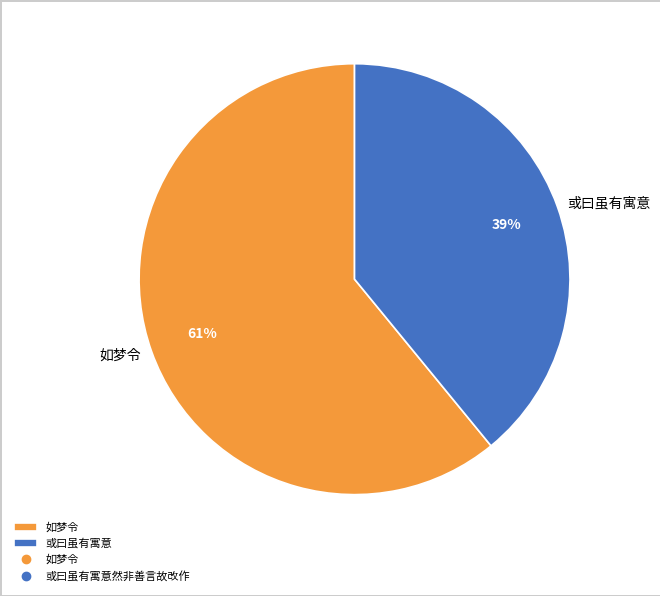

Does 如梦令 account for over 50% of the chart?

Yes